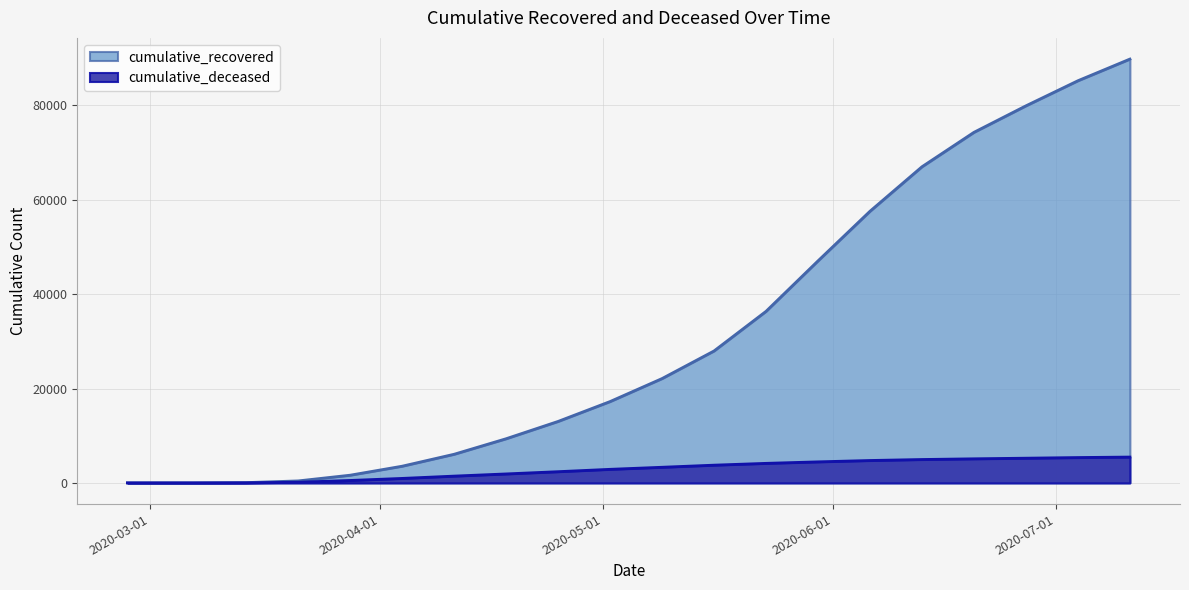

Which series changed the most between 2020-06-06 and 2020-06-27?

cumulative_recovered